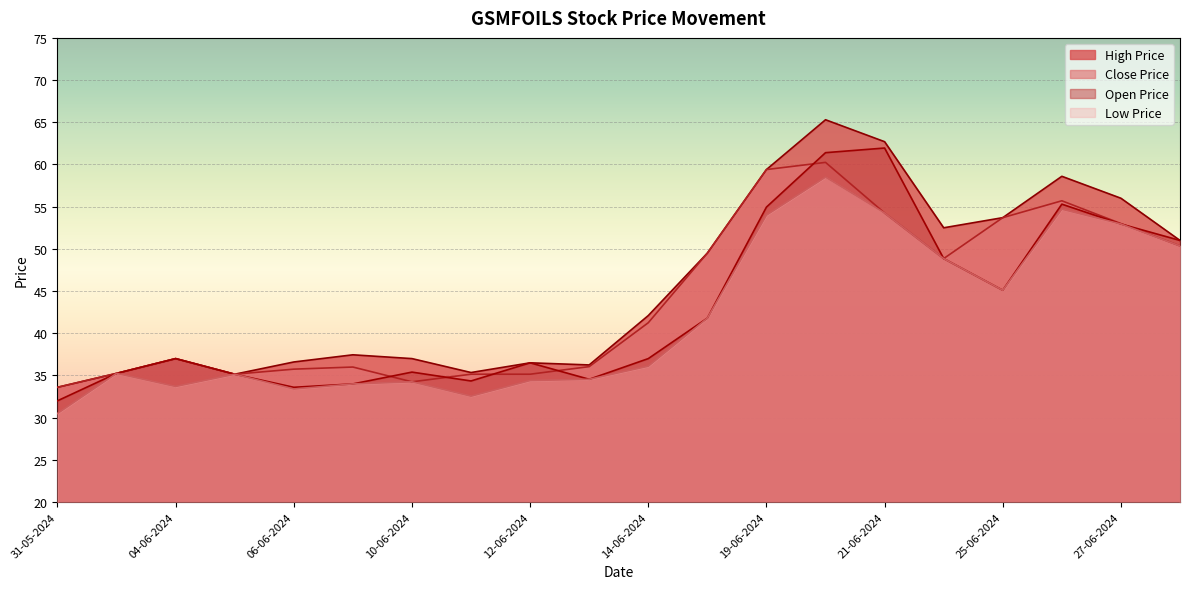

The LOW_PRICE series shows 33.4 at 06-06-2024. True or false?

True